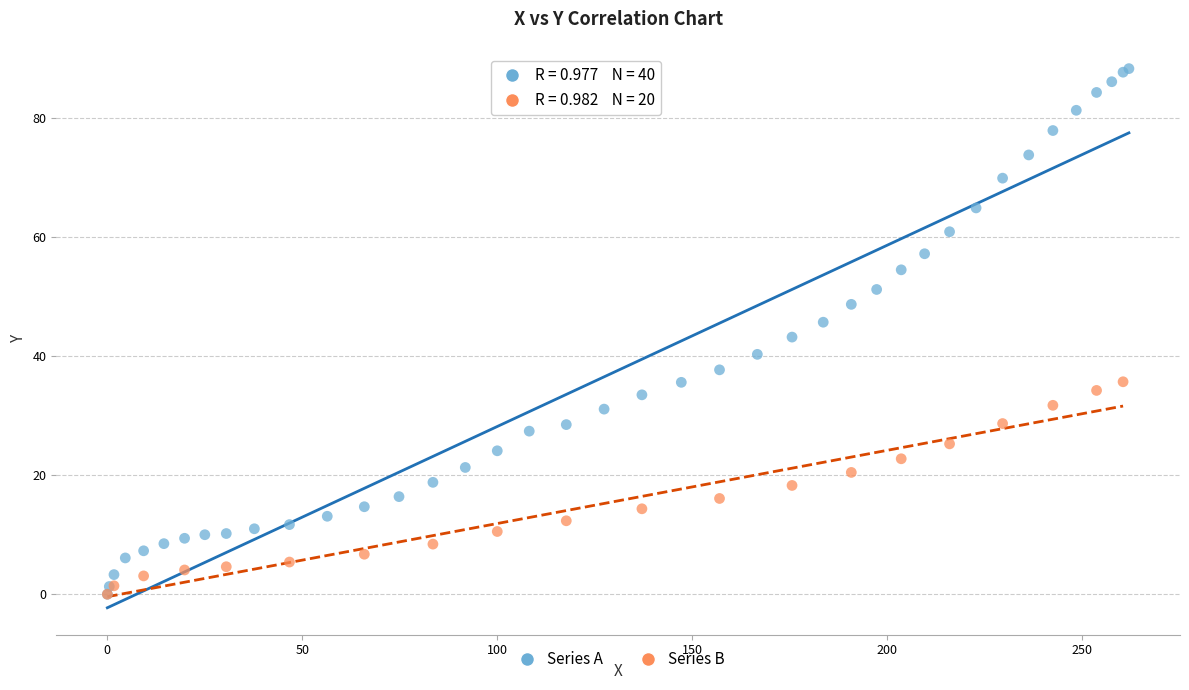

Which series contains the highest Y value?

Series A